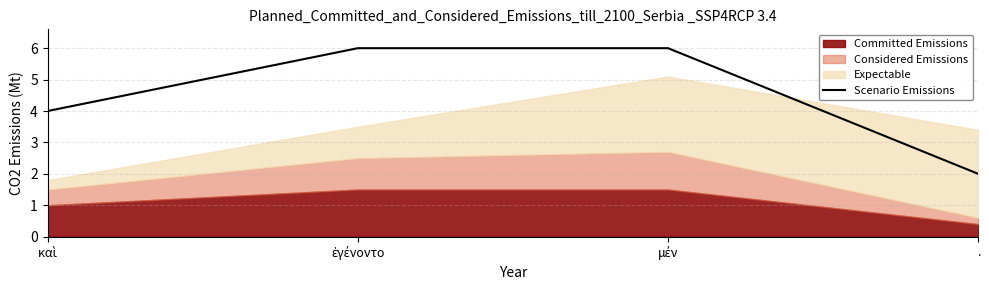

How many lines are shown in the chart?

1